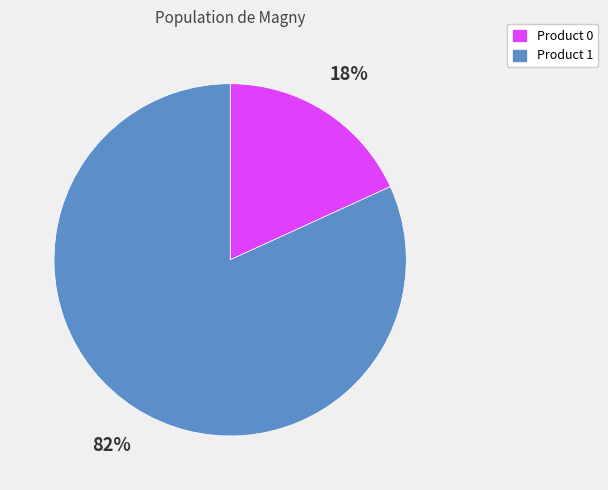

How many segments does this pie chart have?

2